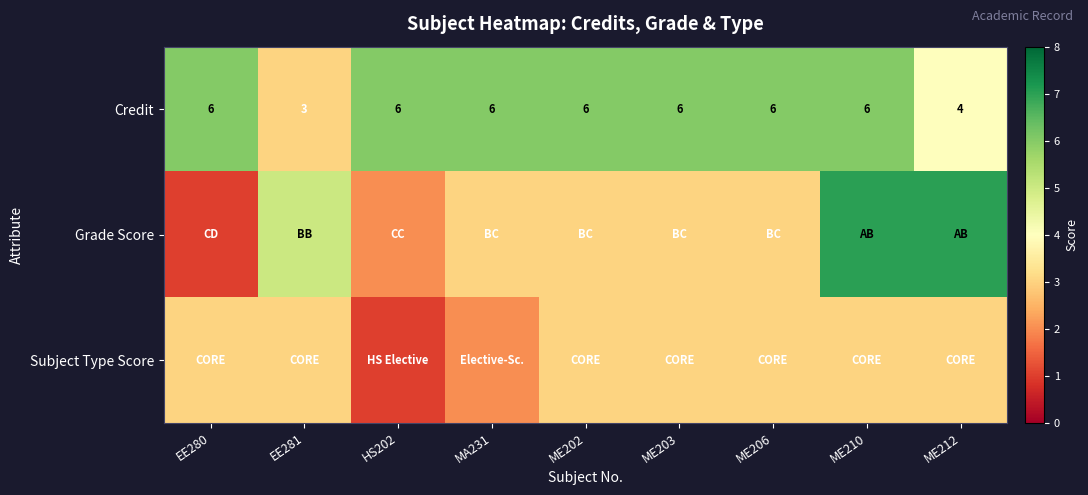

What is the difference between the maximum and minimum values in the Credit series?

3